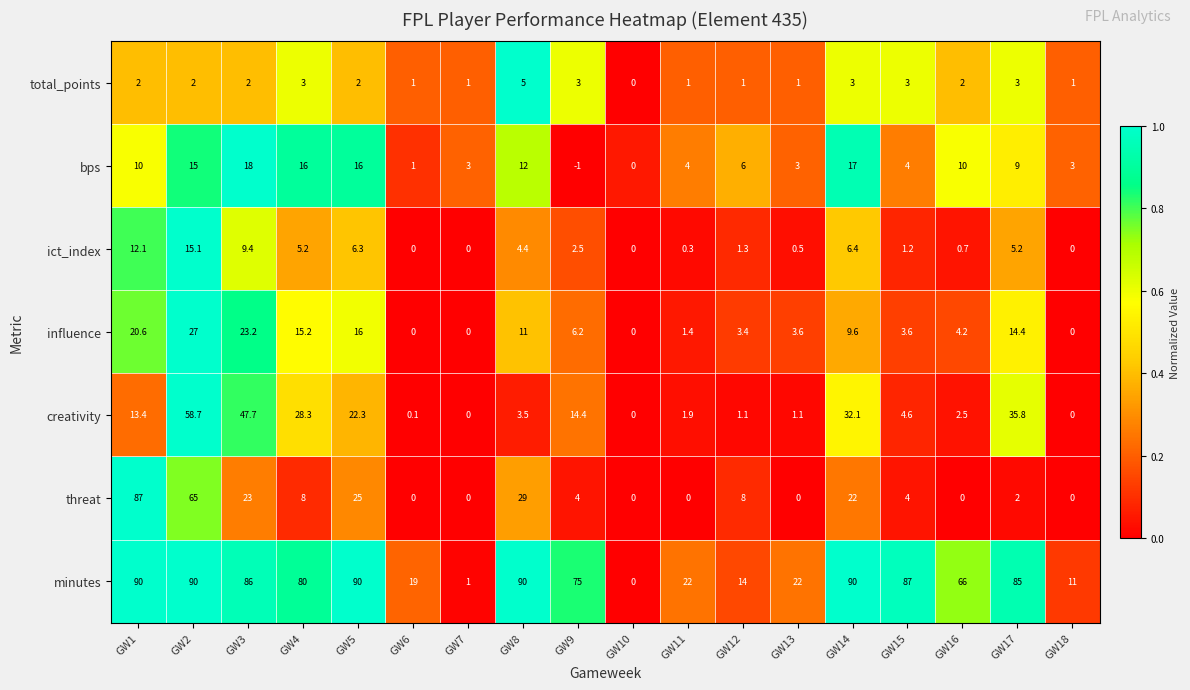

Read the total_points value at GW16.

2.0